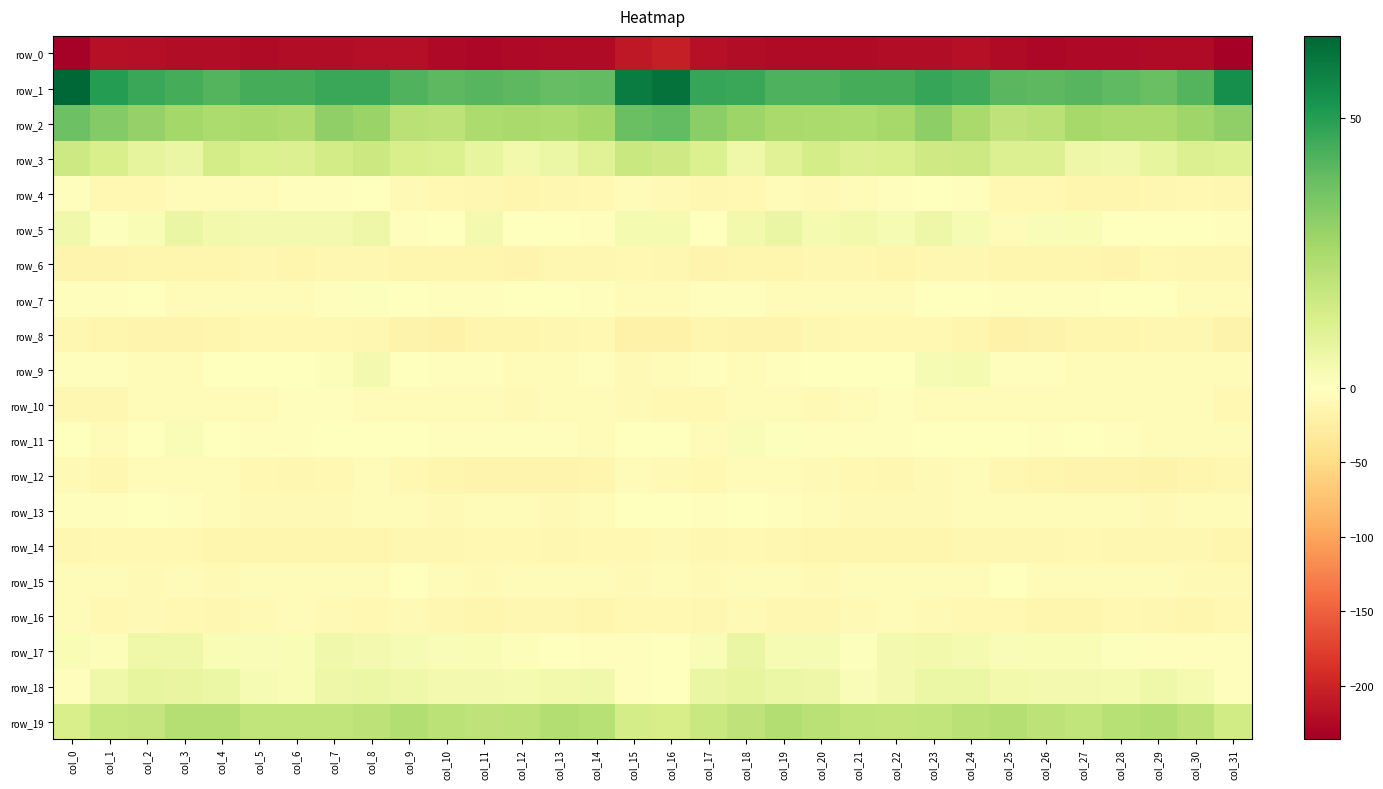

Reading left to right, what are all the values shown in this chart?

row_0: -233.1	-217.5	-220.4	-222.7	-222.7	-224.1	-222.5	-222.0	-220.7	-220.5	-225.8	-226.7	-226.1	-223.1	-224.1	-211.3	-205.4	-219.1	-221.1	-222.9	-223.4	-223.7	-222.2	-222.1	-219.1	-222.9	-226.8	-226.4	-225.4	-223.1	-224.6	-235.7
row_1: 65.1	50.1	46.5	44.4	42.1	44.5	44.6	46.5	46.5	42.5	40.7	41.4	40.5	38.7	39.5	59.1	62.5	47.1	46.4	42.8	42.8	44.7	44.6	47.0	45.6	41.0	40.5	41.5	39.9	38.0	41.9	54.4
row_2: 37.6	32.6	29.1	26.0	24.2	25.1	23.7	30.1	28.0	21.1	20.1	24.2	25.2	24.3	26.4	37.7	39.5	31.5	27.7	25.1	24.8	24.0	25.6	30.8	25.3	19.5	21.1	25.5	24.4	24.8	27.1	30.1
row_3: 16.0	12.9	8.2	6.6	14.1	11.7	11.7	14.3	16.5	13.1	12.1	8.1	4.6	6.4	10.5	16.9	15.6	11.9	5.3	10.7	13.9	11.2	12.4	15.3	16.0	11.6	11.4	6.0	4.7	7.9	11.5	11.1
row_4: -3.3	-11.0	-10.9	-6.1	-7.2	-6.5	-2.4	-2.7	-0.6	-8.0	-9.8	-12.7	-14.6	-12.6	-10.1	-5.6	-8.0	-12.2	-9.6	-4.5	-8.6	-4.1	-3.1	-1.4	-2.8	-9.9	-10.7	-13.5	-14.5	-11.5	-9.6	-11.4
row_5: 4.6	1.0	2.5	7.0	4.2	3.8	4.1	3.7	6.1	-3.3	-1.1	3.7	-1.0	-1.4	-2.2	3.3	3.4	0.2	4.4	7.1	3.2	4.4	2.9	5.8	2.8	-4.6	1.8	2.4	-1.7	-1.7	-1.3	-2.4
row_6: -15.2	-15.0	-14.3	-13.9	-13.0	-12.7	-13.6	-12.0	-12.3	-13.3	-13.1	-13.0	-15.2	-12.0	-11.6	-10.8	-12.5	-14.9	-14.7	-13.3	-12.7	-12.8	-13.8	-11.5	-12.8	-13.4	-13.0	-13.9	-14.9	-10.9	-11.8	-12.5
row_7: -3.6	-2.7	-1.6	-5.7	-5.6	-4.2	-5.3	-2.2	0.9	-0.9	-3.3	-2.8	-1.6	-0.6	-3.6	-5.2	-5.5	-2.4	-3.0	-6.7	-4.4	-4.6	-5.2	-0.1	0.4	-2.0	-3.4	-2.5	-1.0	-1.6	-3.7	-3.7
row_8: -12.3	-13.4	-15.1	-15.5	-13.7	-9.4	-9.8	-10.1	-12.3	-17.3	-18.7	-13.5	-14.4	-12.2	-11.0	-19.8	-19.8	-14.5	-15.3	-15.5	-12.1	-9.2	-10.1	-10.2	-14.1	-19.0	-16.8	-13.0	-14.5	-11.1	-12.2	-17.7
row_9: -3.3	-2.4	-4.1	-4.1	-1.6	-1.5	-0.9	1.1	3.7	0.1	-3.1	-3.2	-4.2	-4.4	-3.0	-8.7	-6.8	-3.3	-4.5	-3.0	-1.7	-1.2	-0.7	2.6	3.1	-1.9	-3.0	-3.9	-4.5	-3.8	-3.8	-5.4
row_10: -11.4	-11.4	-6.9	-6.4	-7.2	-6.9	-2.5	-3.4	-4.1	-4.5	-5.3	-5.9	-7.5	-5.8	-4.6	-8.0	-9.4	-10.3	-6.3	-6.2	-8.0	-4.9	-2.7	-3.9	-4.2	-4.9	-5.3	-6.8	-7.1	-5.1	-5.8	-10.9
row_11: 0.0	-4.3	-0.1	1.9	-1.2	-3.0	-2.8	-1.2	-0.5	-1.8	-2.6	-2.2	-2.3	-3.2	-5.2	-1.2	-1.1	-4.3	1.7	0.9	-2.3	-3.2	-2.4	-0.8	-1.2	-1.8	-2.7	-1.7	-2.5	-4.4	-5.4	-6.9
row_12: -8.8	-11.5	-6.4	-3.9	-7.0	-10.0	-11.9	-10.2	-6.2	-10.7	-13.2	-14.8	-14.8	-16.4	-14.4	-7.1	-8.4	-10.2	-4.9	-4.7	-8.1	-10.8	-11.9	-8.7	-6.7	-12.7	-13.2	-15.1	-15.1	-16.6	-13.4	-12.4
row_13: -2.3	-3.3	-1.2	-2.2	-4.3	-7.6	-8.5	-8.5	-4.9	-6.0	-8.0	-6.2	-6.6	-8.0	-6.6	-0.6	-0.5	-2.3	-1.2	-2.9	-5.2	-8.0	-9.1	-7.7	-4.0	-7.3	-7.3	-6.3	-6.9	-8.0	-6.5	-5.2
row_14: -11.2	-10.9	-10.5	-10.8	-13.7	-13.2	-13.7	-13.7	-13.0	-11.3	-12.8	-11.0	-10.6	-12.4	-10.4	-10.2	-9.0	-11.1	-9.6	-12.3	-13.6	-12.9	-14.4	-13.4	-12.2	-11.5	-12.7	-10.3	-11.3	-11.9	-11.3	-13.9
row_15: -7.3	-7.2	-7.5	-4.8	-9.0	-5.2	-6.8	-6.1	-6.3	-1.6	-4.8	-7.7	-6.2	-5.3	-6.3	-7.6	-6.8	-8.7	-5.3	-6.9	-8.2	-4.9	-7.3	-5.9	-5.0	-1.4	-6.8	-7.1	-5.5	-5.5	-7.6	-8.9
row_16: -5.4	-10.6	-8.5	-9.8	-12.6	-8.7	-7.2	-7.9	-10.9	-9.1	-12.2	-14.3	-11.1	-11.6	-13.4	-9.8	-9.8	-11.4	-7.5	-11.8	-11.7	-7.7	-7.2	-9.0	-10.5	-9.4	-13.8	-13.3	-10.4	-12.9	-12.9	-10.1
row_17: 2.5	1.2	5.5	5.2	2.2	1.8	2.2	4.7	3.6	2.6	1.7	2.4	1.2	-1.4	-3.4	-2.6	-1.6	1.8	6.9	2.9	2.6	0.9	3.8	4.4	3.5	1.8	2.1	2.1	0.6	-2.9	-2.5	-3.5
row_18: -2.1	5.5	7.8	7.5	6.4	2.9	2.2	5.7	6.4	5.3	3.8	3.9	3.1	4.5	4.8	-3.2	-0.6	6.8	8.1	6.4	6.0	1.7	3.6	6.3	6.2	4.4	3.9	3.7	3.2	5.4	3.2	-3.0
row_19: 13.0	17.5	17.9	22.0	22.2	19.0	19.0	19.0	20.2	22.4	20.5	19.4	20.1	22.7	21.4	13.9	13.5	17.1	19.5	22.7	21.1	19.0	18.7	19.3	21.1	22.1	20.2	19.0	21.4	22.9	20.0	15.2